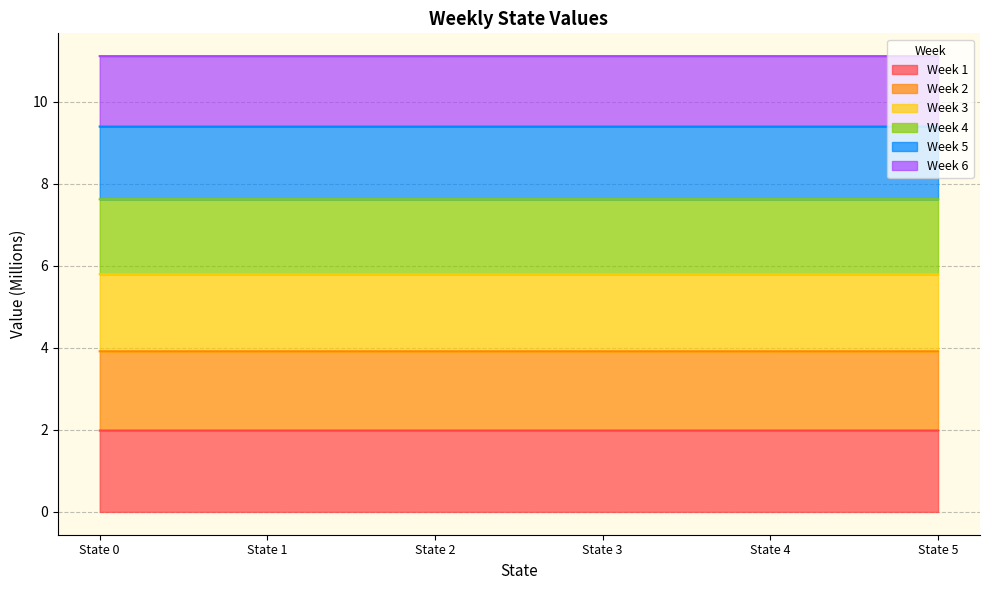

True or false: Week 5 and Week 1 intersect in this chart.

False